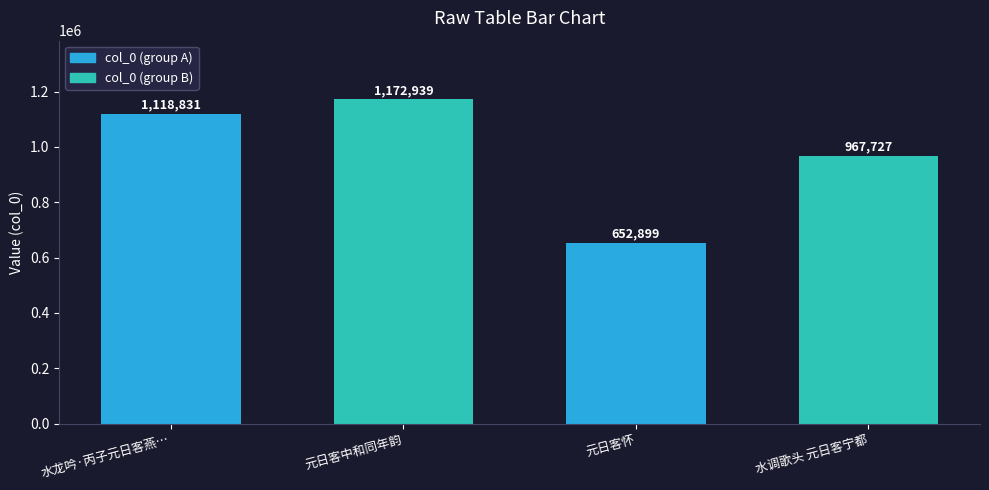

What is the value of the 1st bar from the left?

1118831